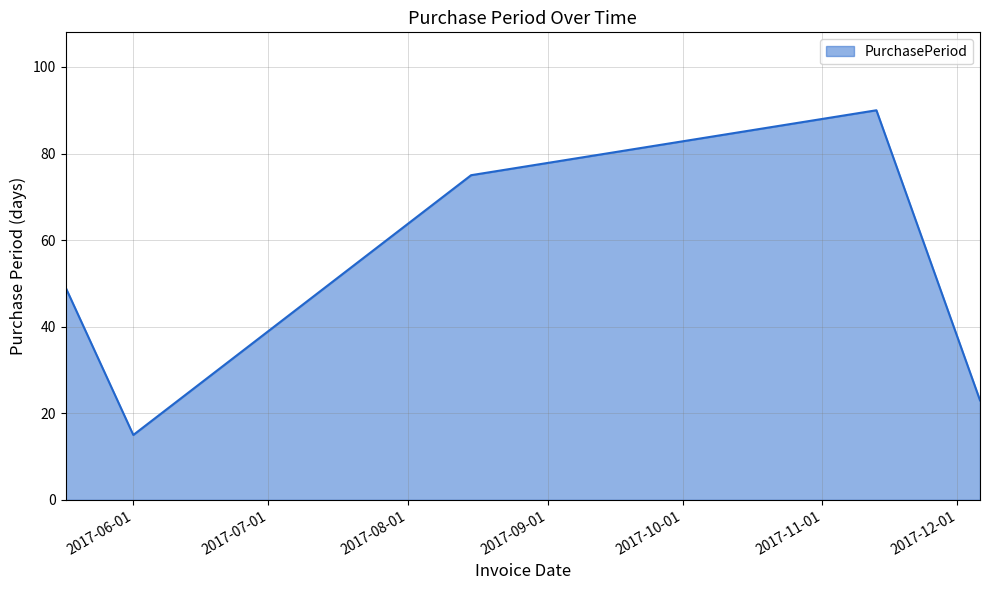

True or false: there are more than 0 points higher than both neighbors.

True